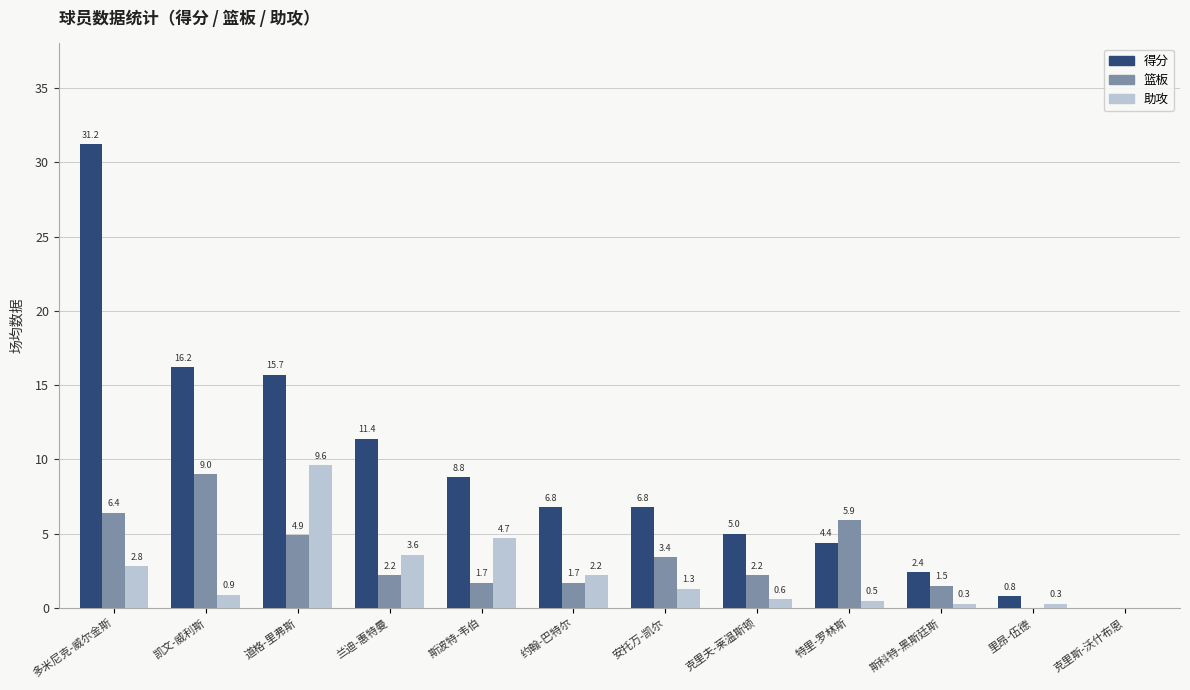

Reading left to right, what are all the values shown in this chart?

得分: 多米尼克-威尔金斯=31.2	凯文-威利斯=16.2	道格-里弗斯=15.7	兰迪-惠特曼=11.4	斯波特-韦伯=8.8	约翰-巴特尔=6.8	安托万-凯尔=6.8	克里夫-莱温斯顿=5.0	特里-罗林斯=4.4	斯科特-黑斯廷斯=2.4	里昂-伍德=0.8	克里斯-沃什布恩=0.0
篮板: 多米尼克-威尔金斯=6.4	凯文-威利斯=9.0	道格-里弗斯=4.9	兰迪-惠特曼=2.2	斯波特-韦伯=1.7	约翰-巴特尔=1.7	安托万-凯尔=3.4	克里夫-莱温斯顿=2.2	特里-罗林斯=5.9	斯科特-黑斯廷斯=1.5	里昂-伍德=0.0	克里斯-沃什布恩=0.0
助攻: 多米尼克-威尔金斯=2.8	凯文-威利斯=0.9	道格-里弗斯=9.6	兰迪-惠特曼=3.6	斯波特-韦伯=4.7	约翰-巴特尔=2.2	安托万-凯尔=1.3	克里夫-莱温斯顿=0.6	特里-罗林斯=0.5	斯科特-黑斯廷斯=0.3	里昂-伍德=0.3	克里斯-沃什布恩=0.0